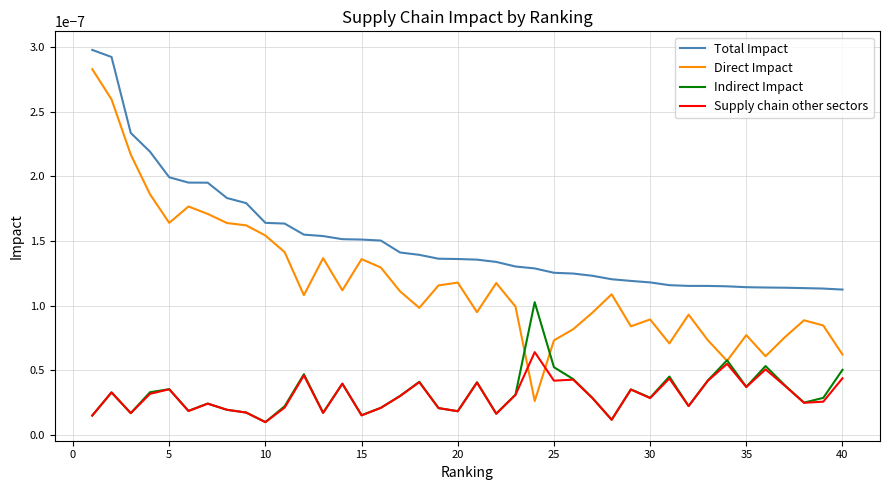

True or false: Total Impact and Direct Impact intersect in this chart.

False